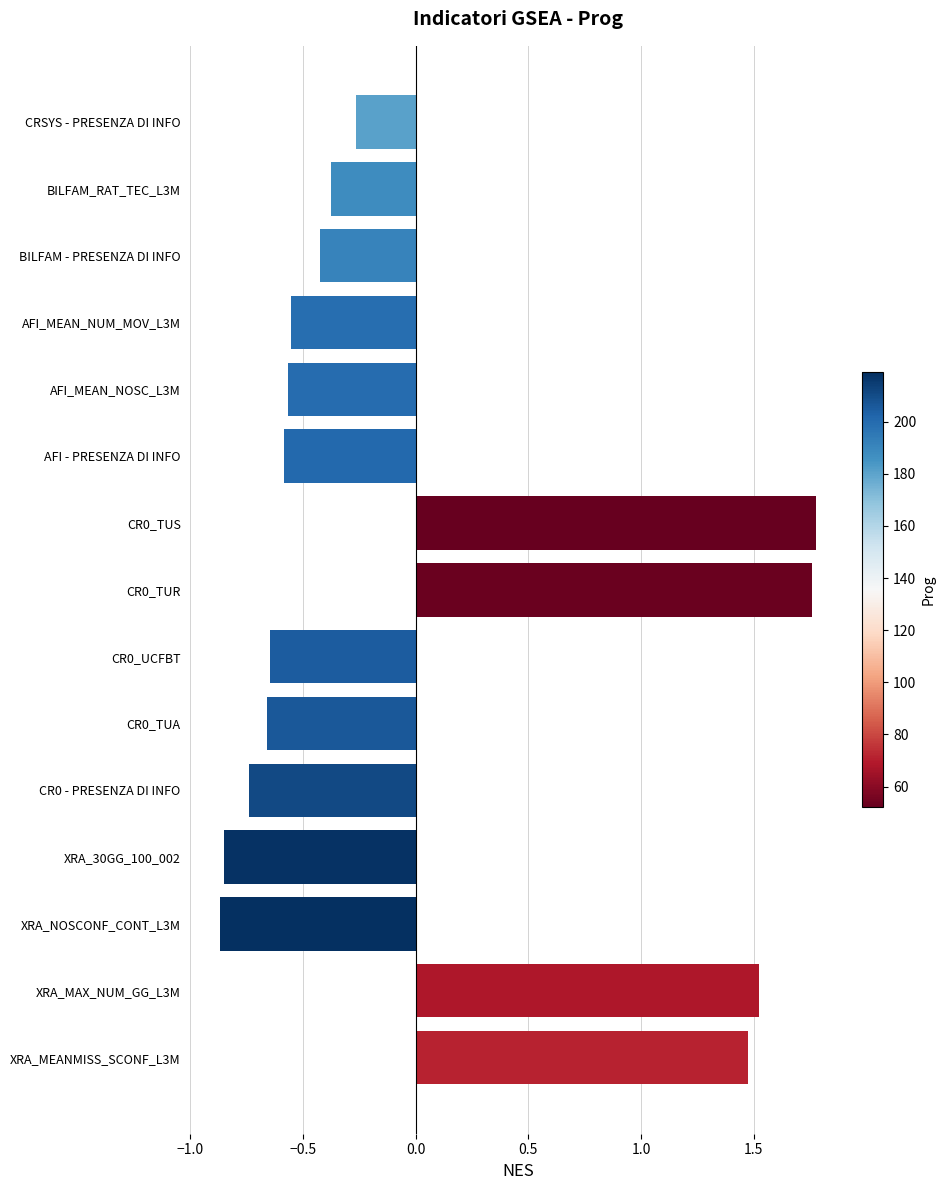

What is the difference between the values at BILFAM_RAT_TEC_L3M and CR0_TUS?

2.2